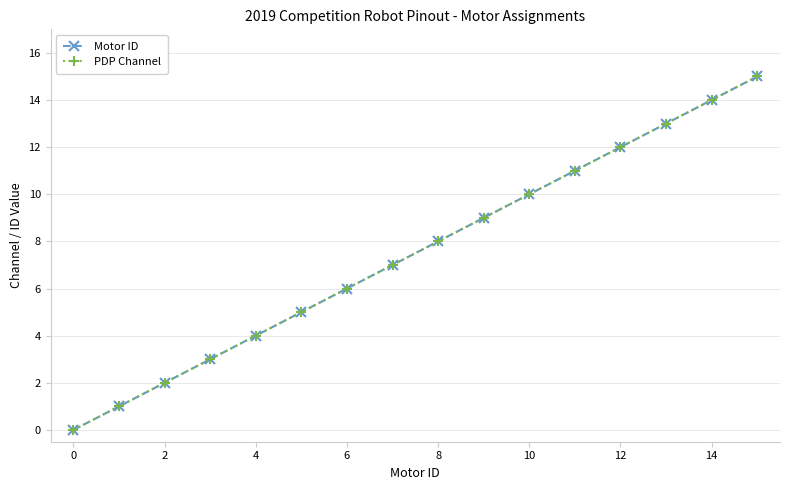

At how many categories does at least one series exceed 9?

6